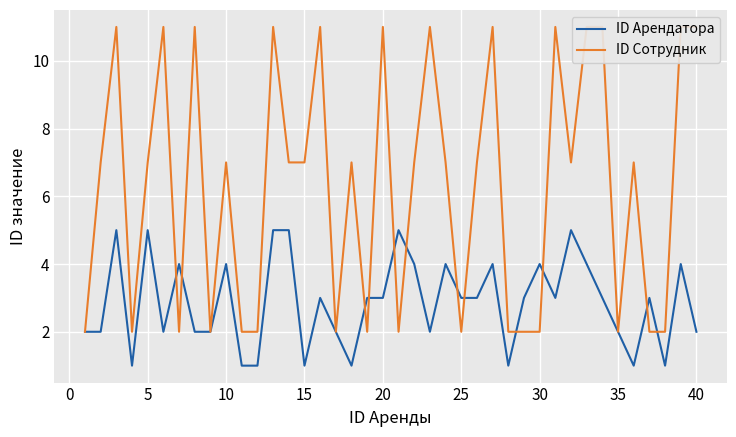

How many lines are shown in the chart?

2